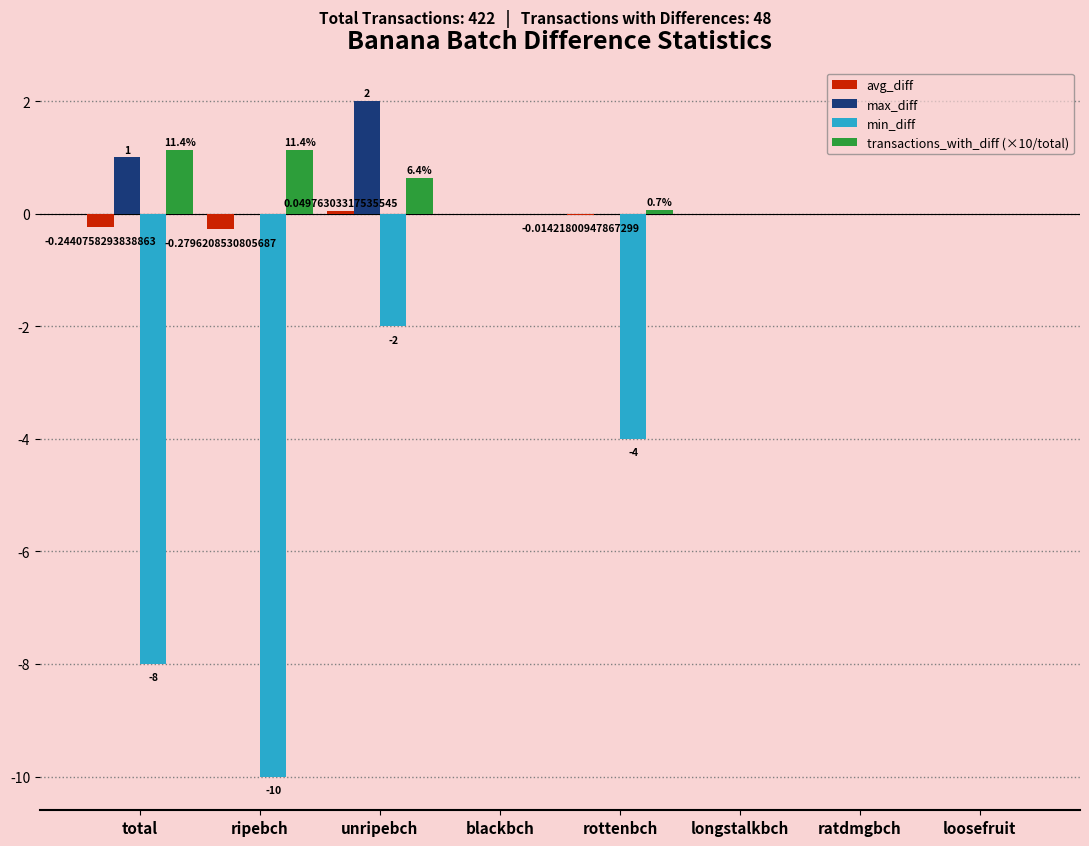

Between total and longstalkbch, which series saw the biggest shift?

min_diff